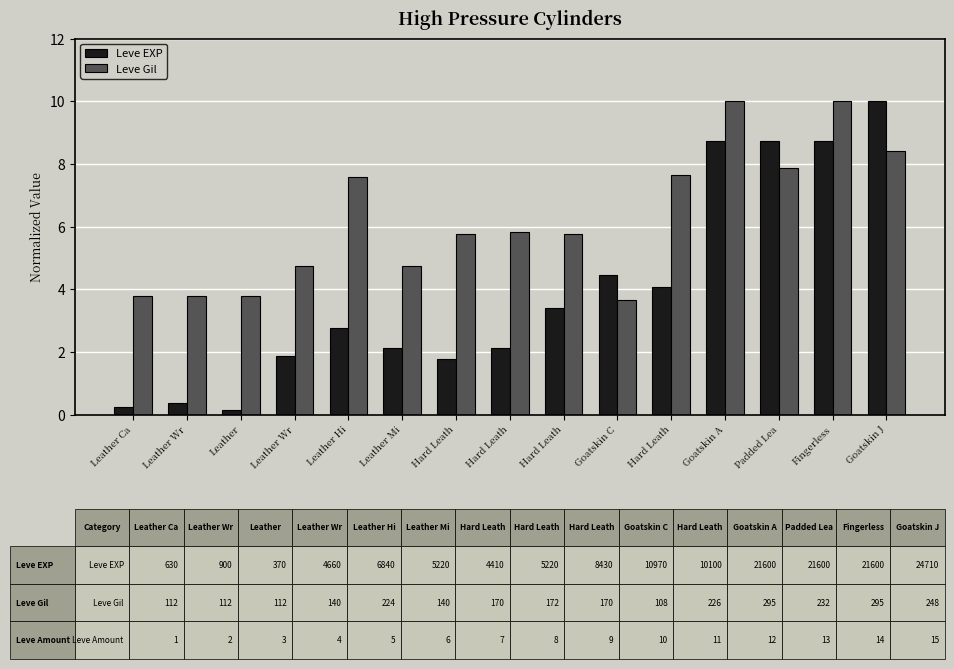

How many data points in Leve Gil are less than 5?

6